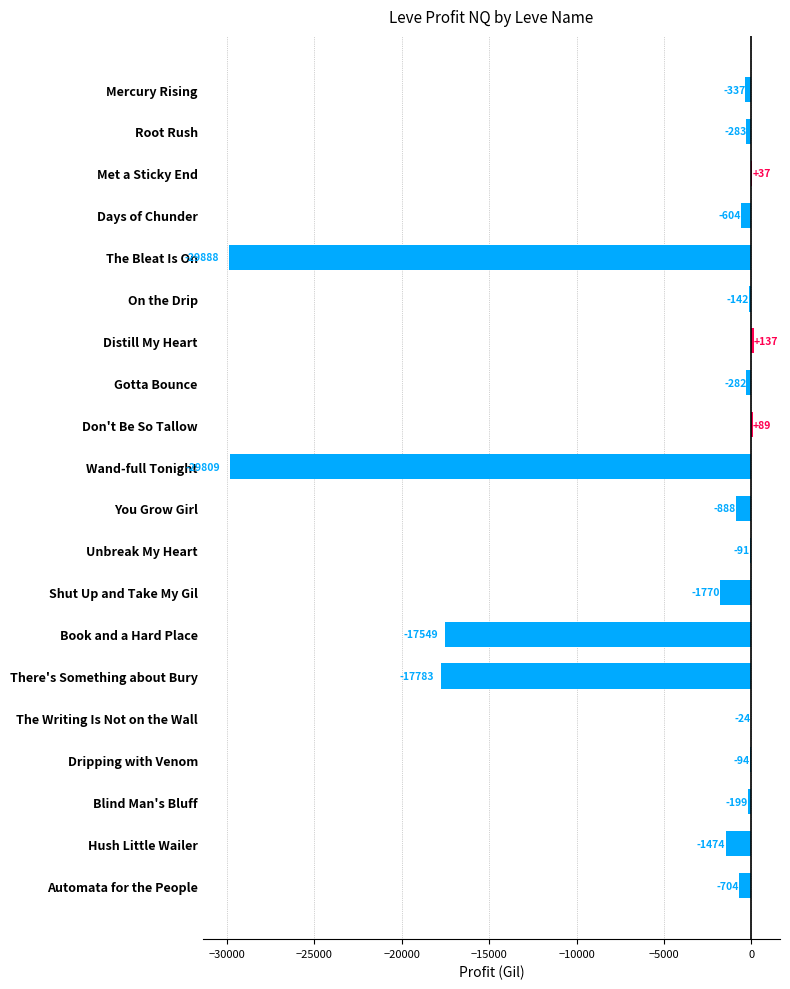

What is the change in value from Distill My Heart to Wand-full Tonight?

-29946.0